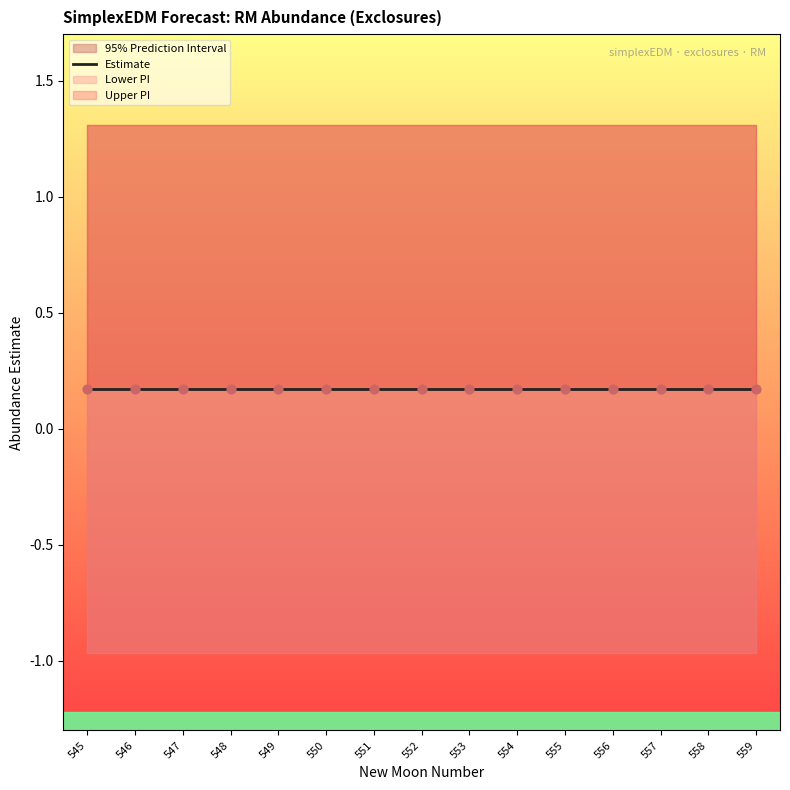

Which series contains the highest Y value?

upper_pi